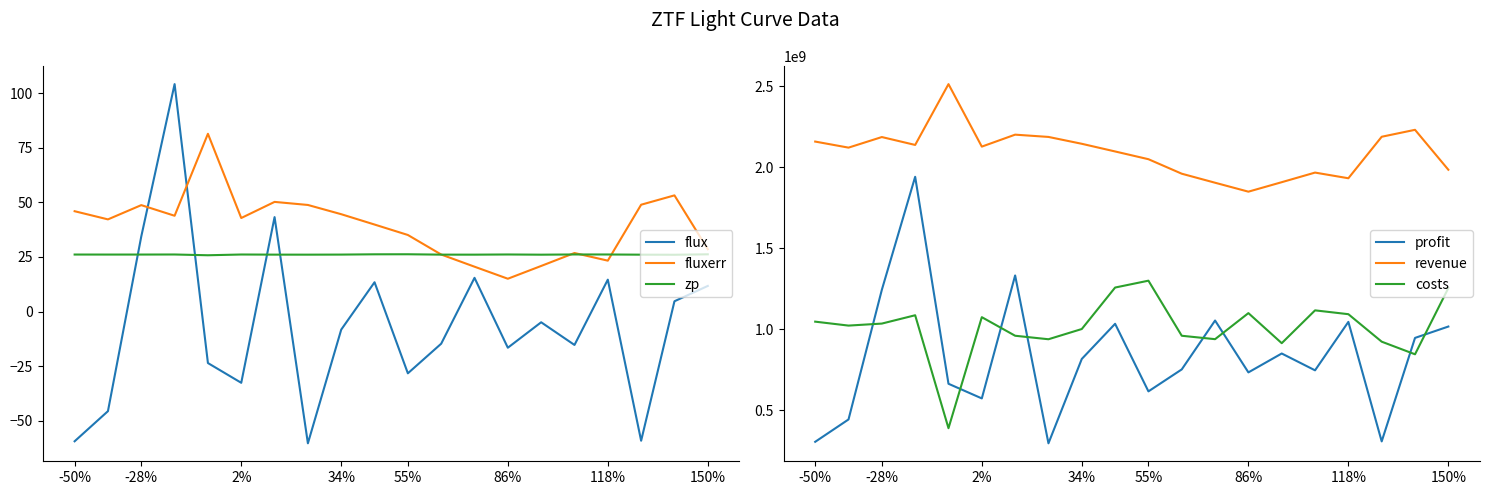

Is it true that flux equals 23.6 at 12?

False